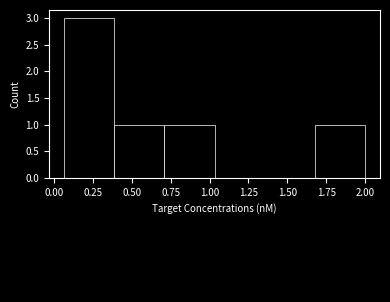

Reading left to right, list every bar in this chart as the range it spans on the x-axis followed by its height. Neither the bar edges nor the heights are printed on the chart, so give them approximately, as read against the axes.

0.05 to 0.40: 3
0.40 to 0.70: 1
0.70 to 1.05: 1
1.05 to 1.35: 0
1.35 to 1.70: 0
1.70 to 2.00: 1